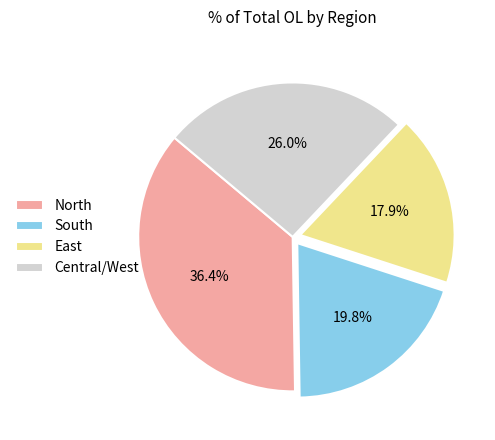

Approximately how many times larger is the value at South compared to East?

1.1